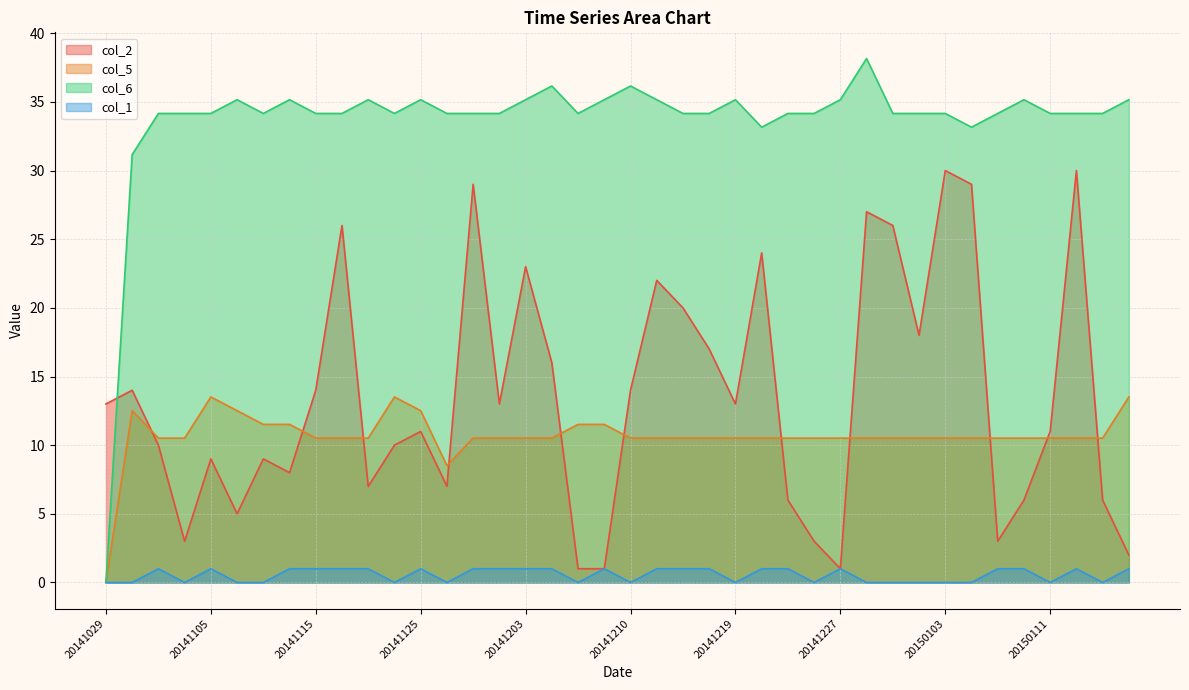

What is the sum of the col_6 values at 20141104 and 20150102?

68.3